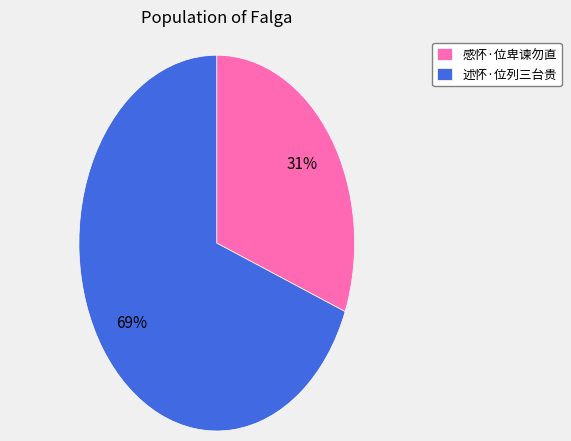

True or false: 述怀·位列三台贵 accounts for 69% of the total.

True